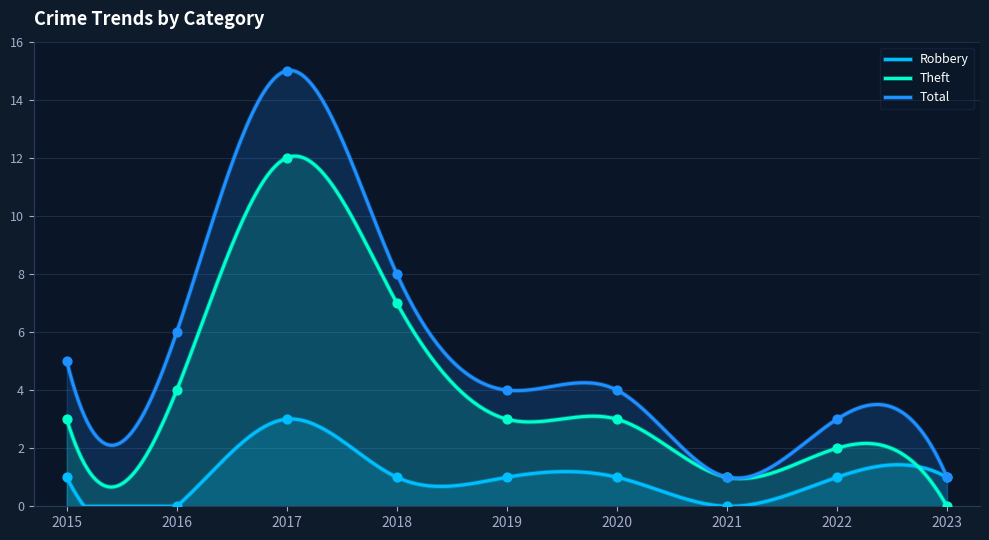

Which series reaches the maximum Y coordinate?

Total